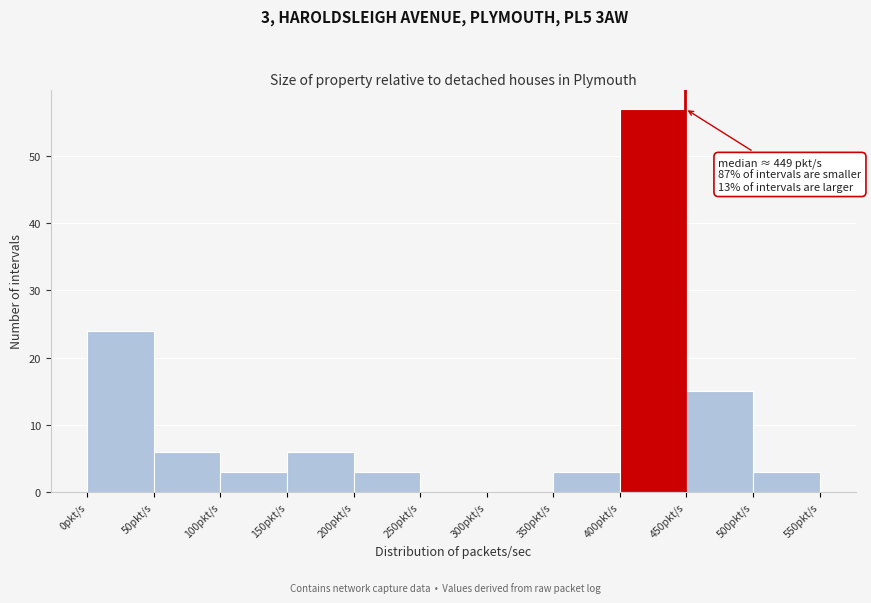

Which range on the x-axis has the tallest bar?

400 to 450